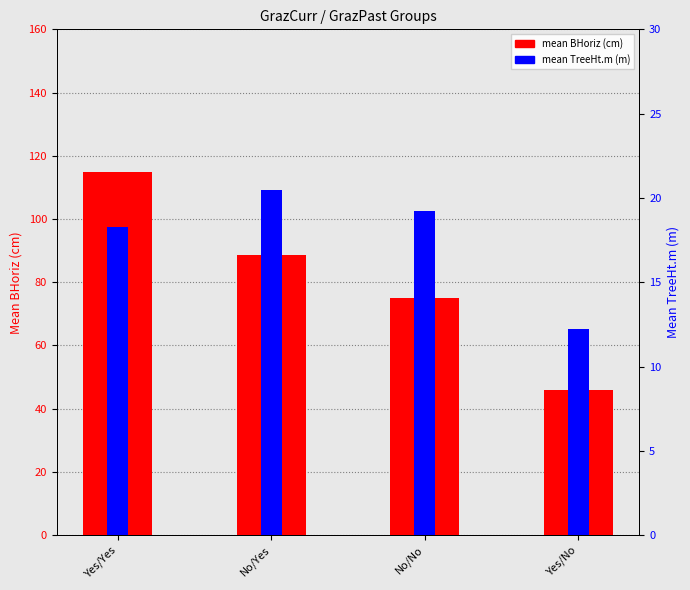

How many bars are there in total?

8